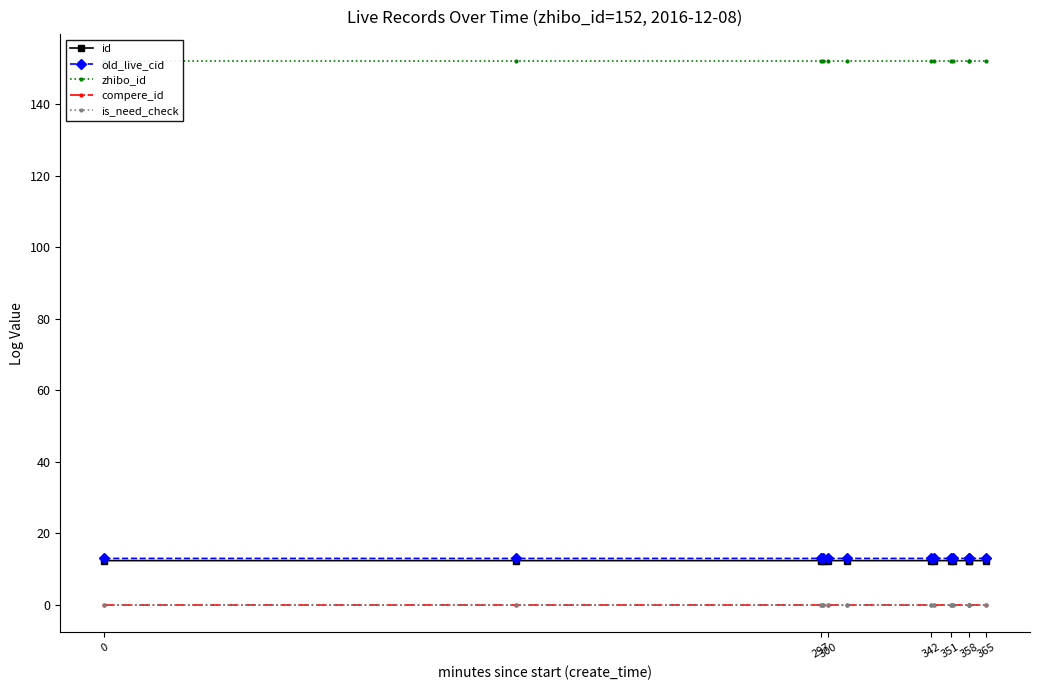

True or false: compere_id and is_need_check cross at least once.

False